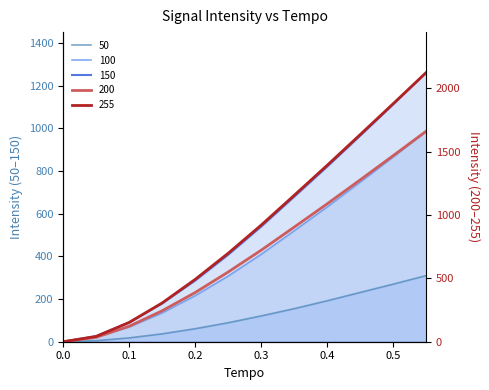

How many lines are shown in the chart?

5